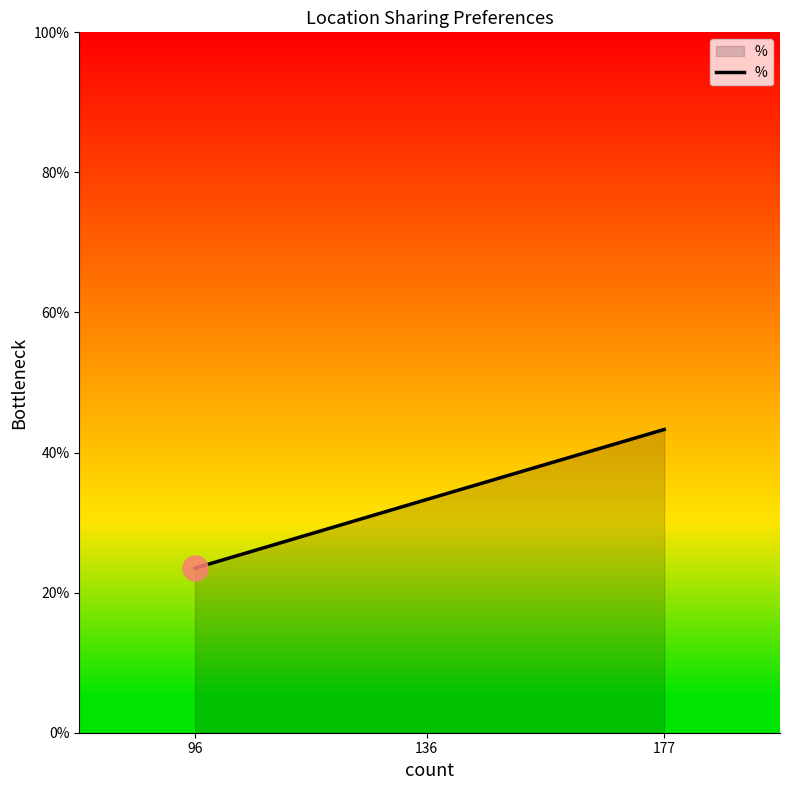

What is the change in value from 96 to 177?

+19.8